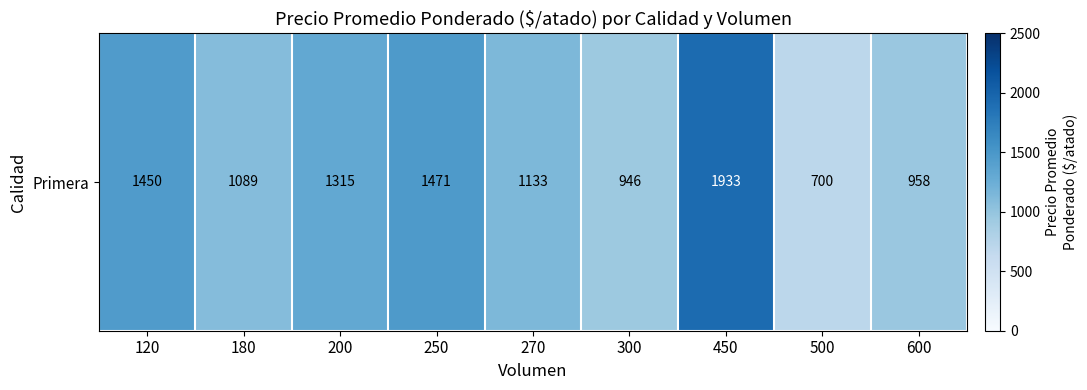

At which label is the value closest to 1316?

200